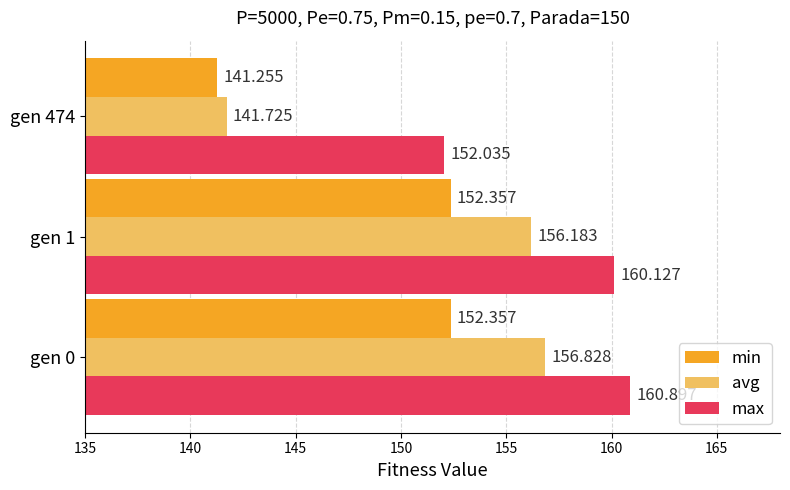

What are all the series names shown in the legend?

min, avg, max